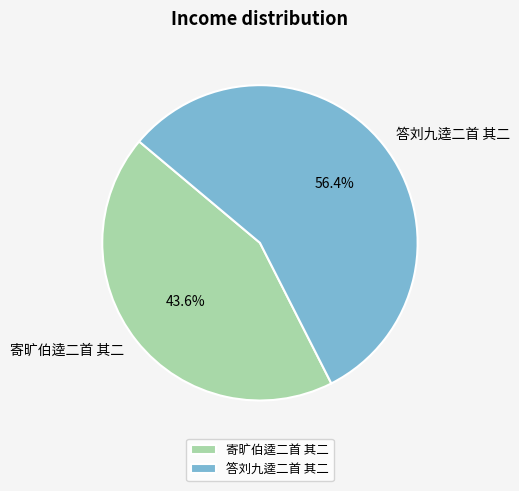

Is it true that 答刘九逵二首 其二 is 65% of the pie?

False